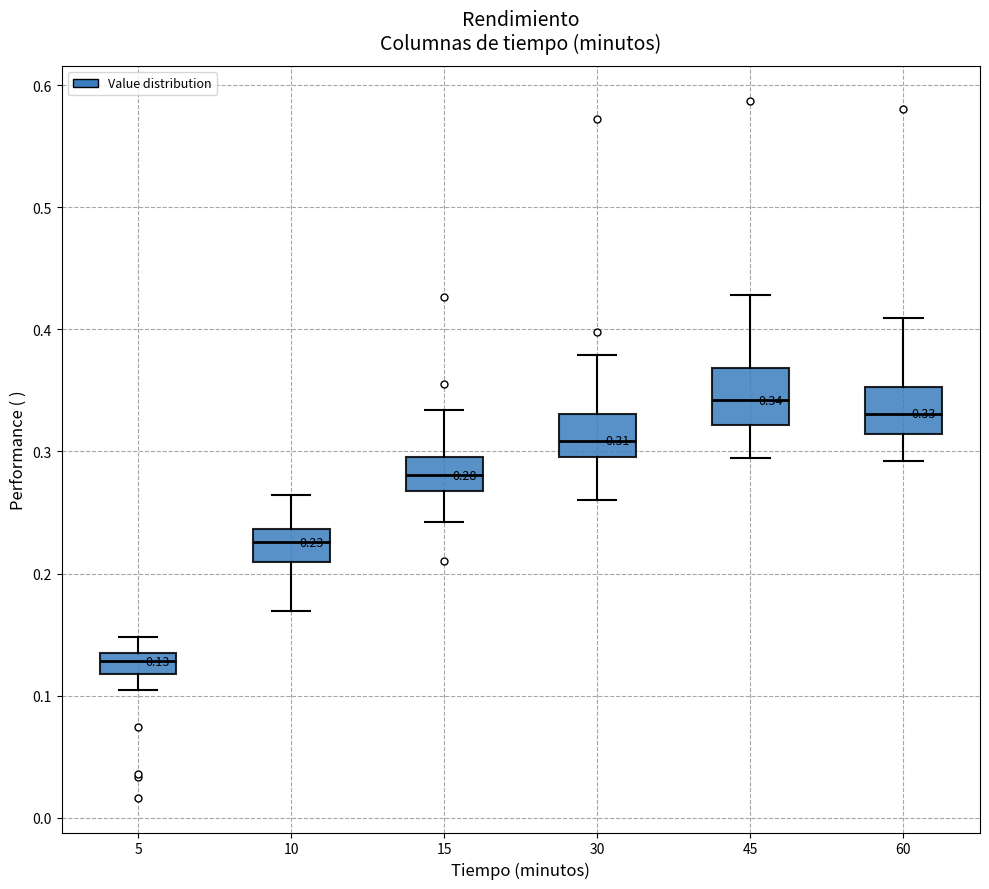

Which box's median line is the lowest?

5